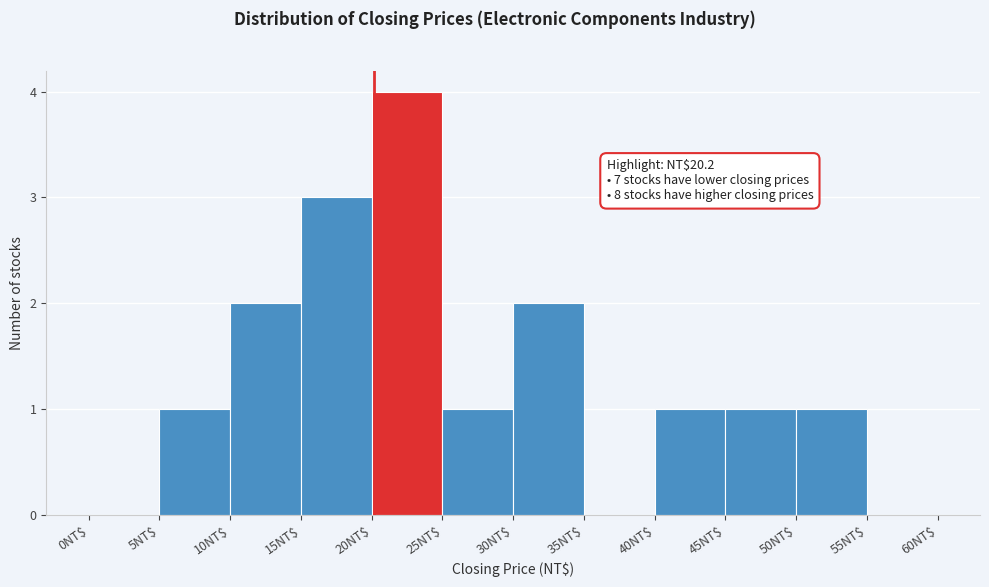

Which range on the x-axis has the tallest bar?

20 to 25